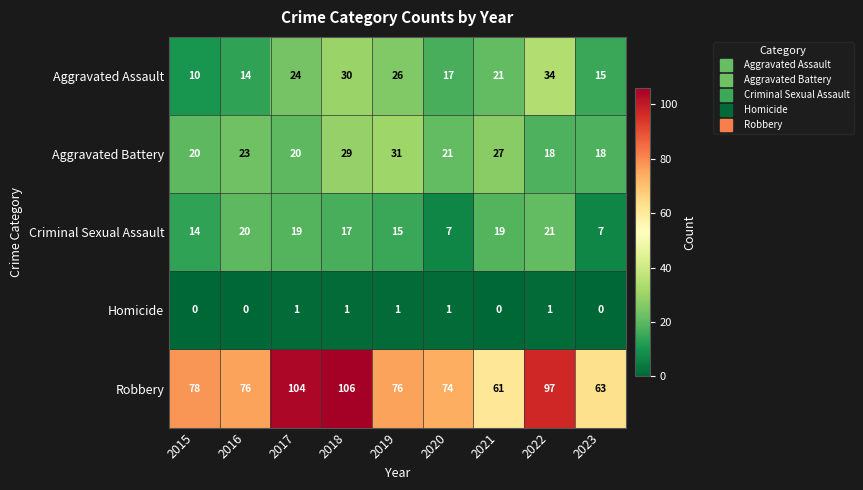

Rank the categories by Aggravated Assault value from lowest to highest.

2015, 2016, 2023, 2020, 2021, 2017, 2019, 2018, 2022